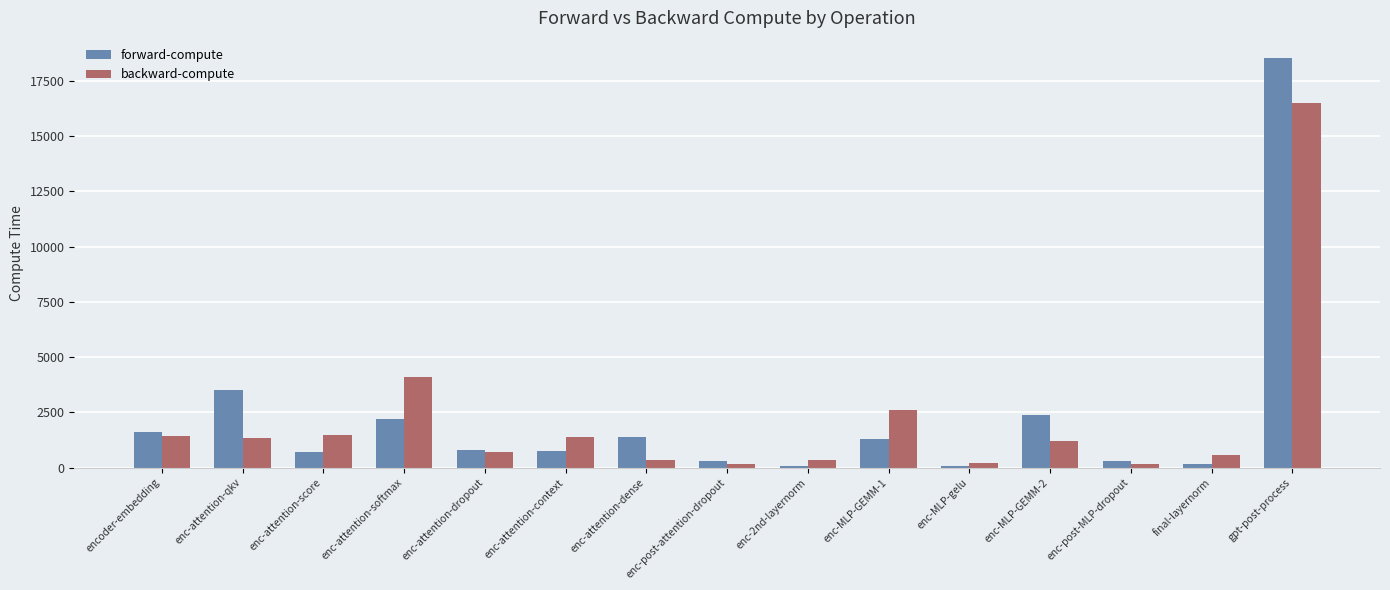

What is the sum of all backward-compute values?

32570.3